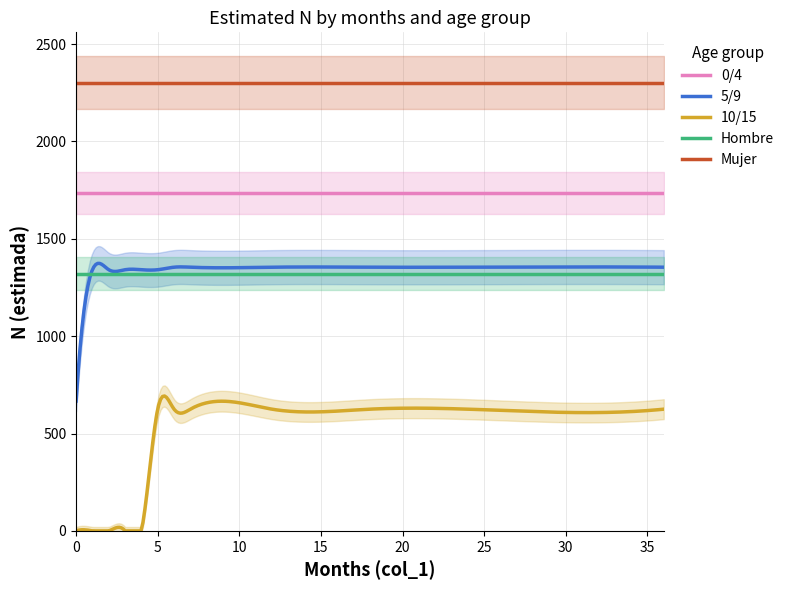

True or false: Mujer and 0/4 intersect in this chart.

False